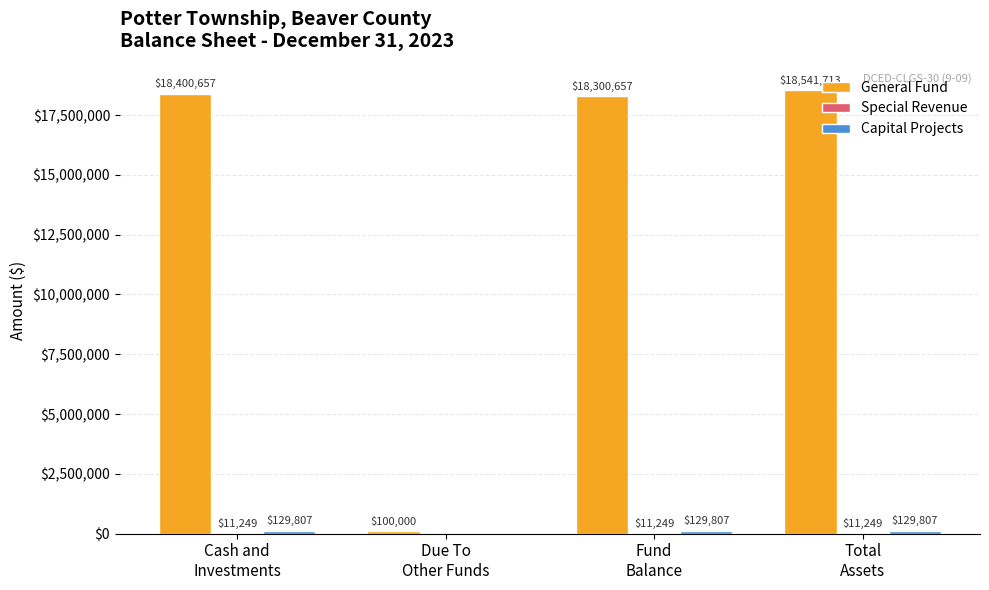

Which series has the largest total across all categories?

General Fund